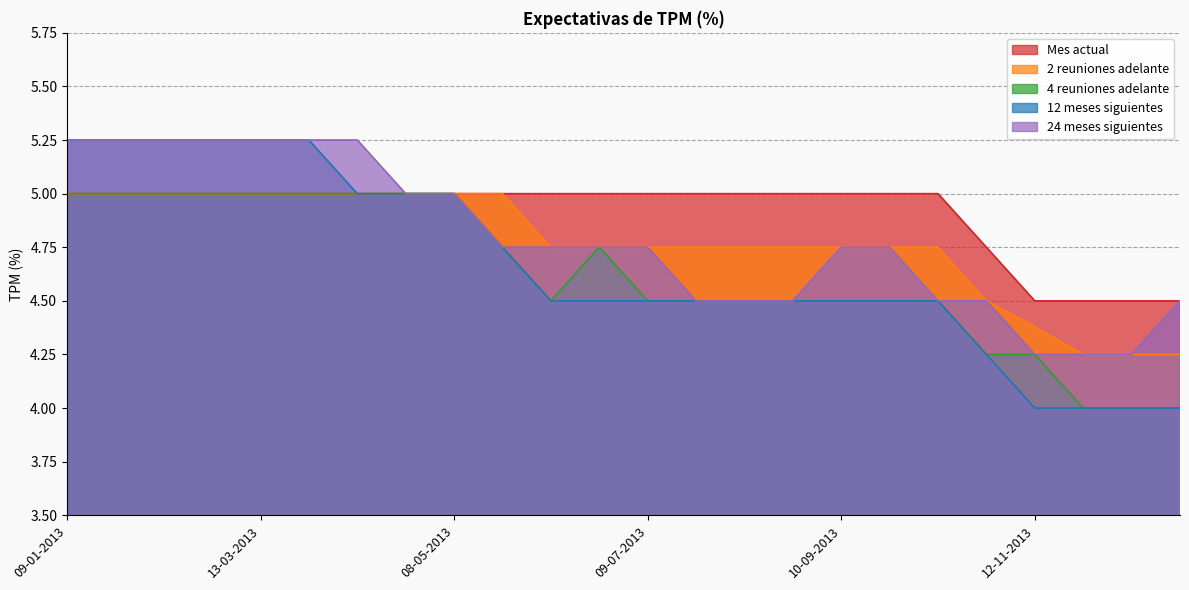

What is the total value across all series at 13-08-2013?

23.2